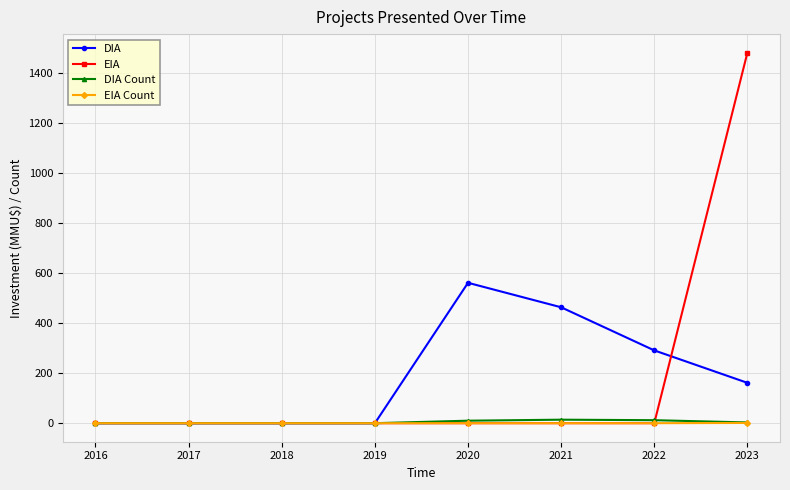

Is the value of DIA at 2022 greater than the value of EIA at 2018?

Yes